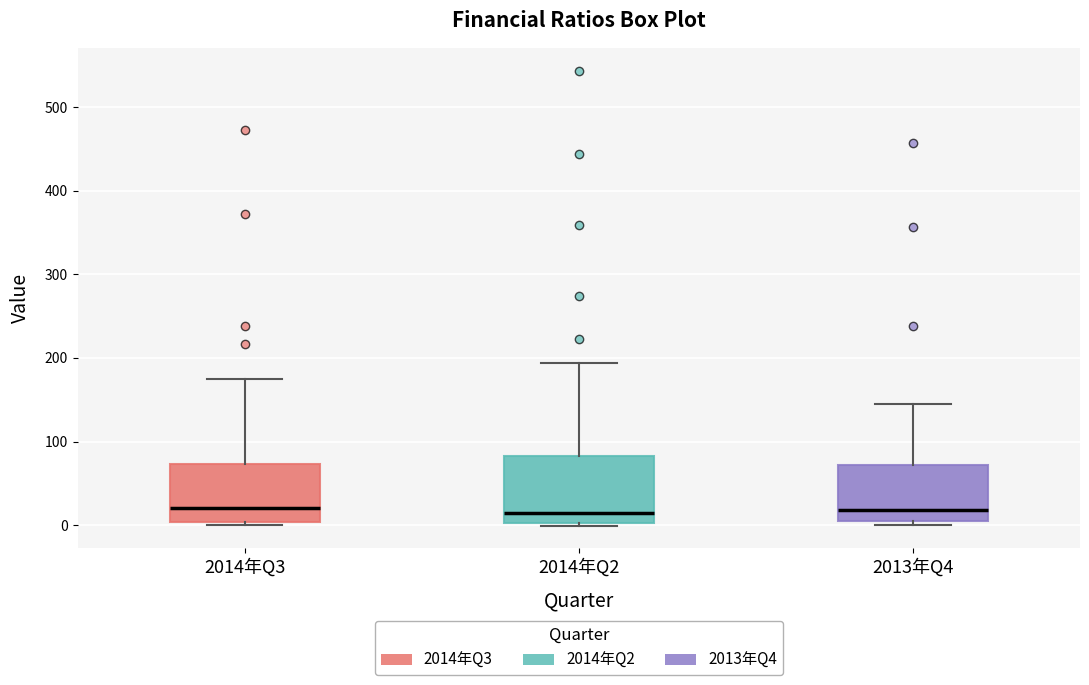

Where is the upper edge of the box for 2014年Q2 on the y-axis? The values are not printed on the chart, so give them approximately, as read against the axis.

80